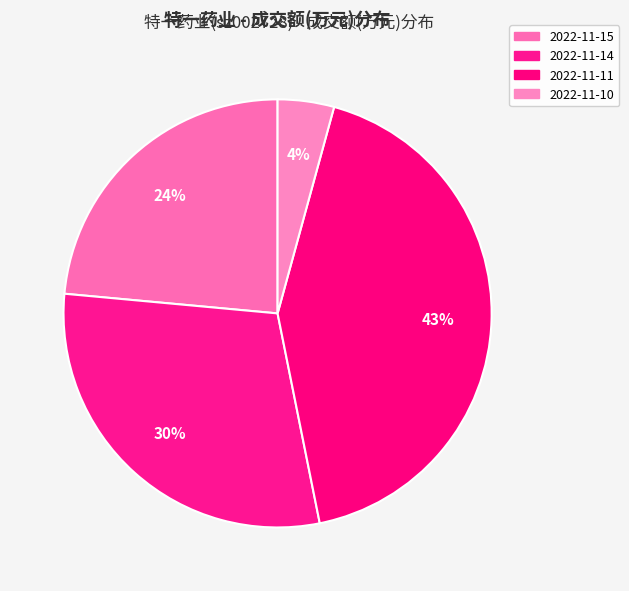

Does 2022-11-11 represent more than half of the total?

No